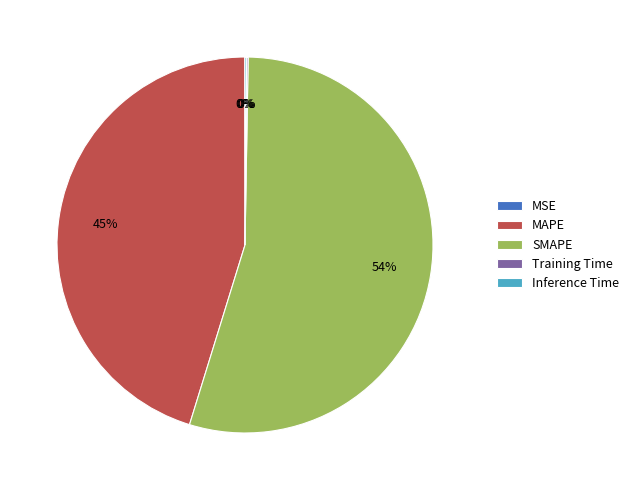

Which category has the biggest portion of the pie?

SMAPE